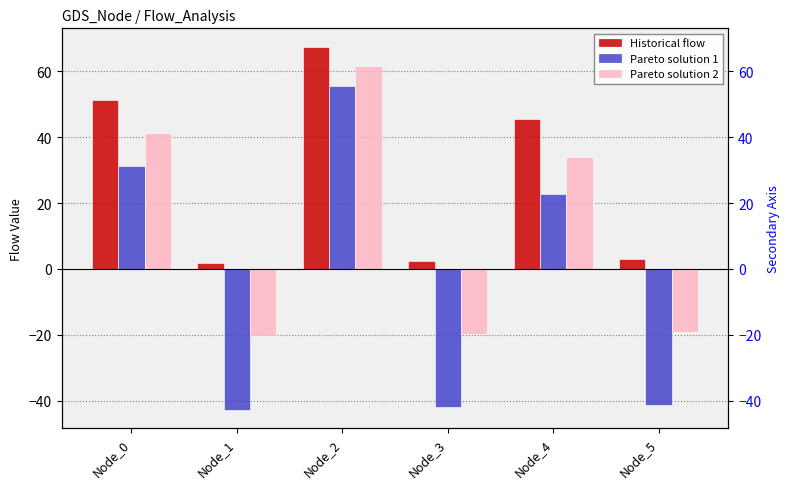

What is the total value across all series at Node_2?

184.5